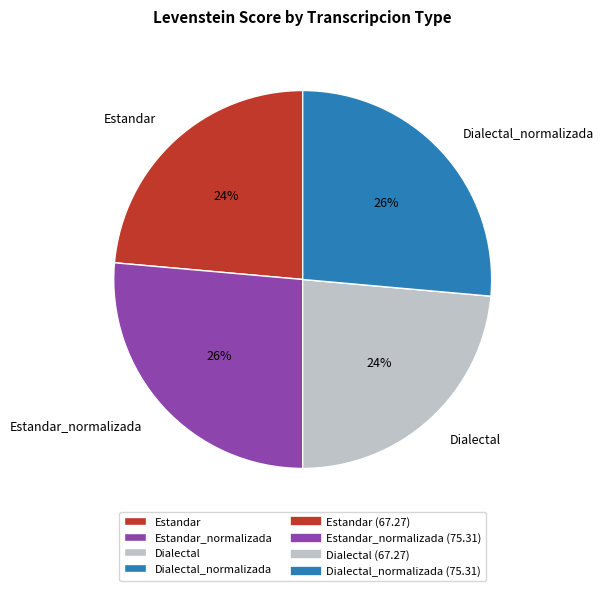

What is the ratio of the value at Dialectal_normalizada to the value at Dialectal?

1.1